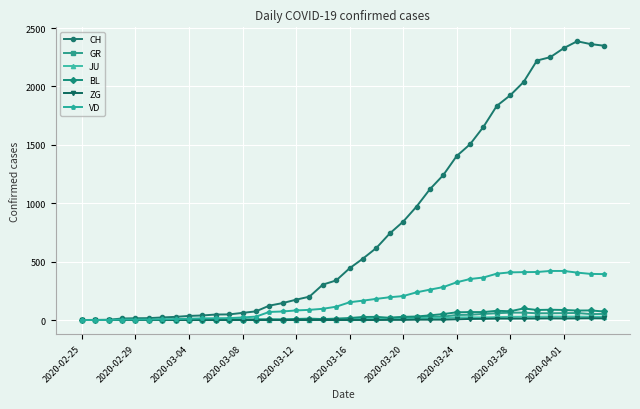

At how many categories does at least one series exceed 2190?

6